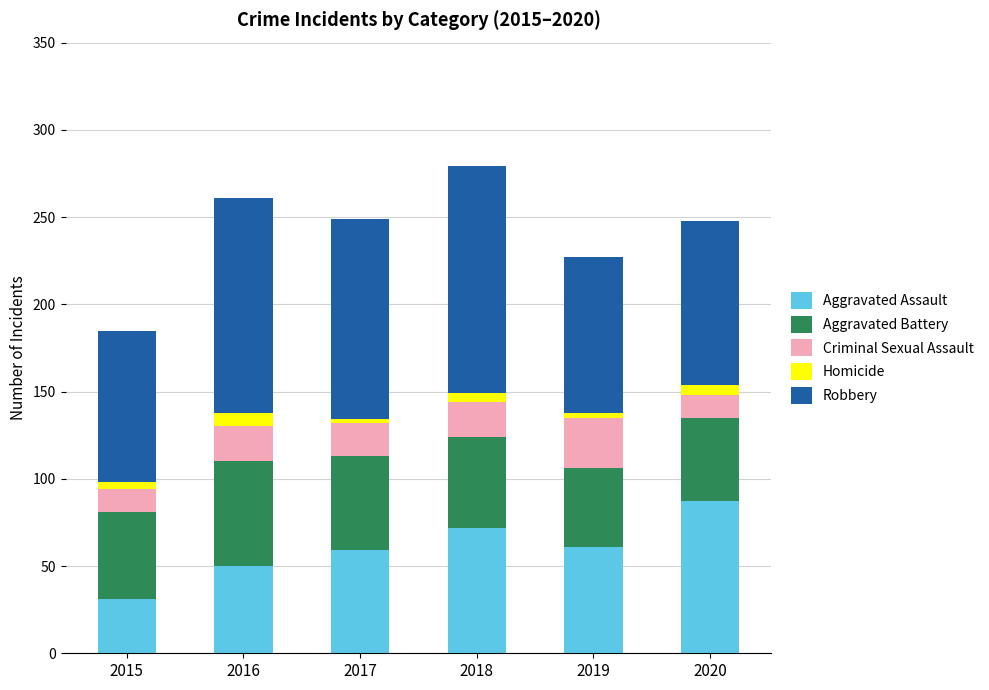

Reading right to left, transcribe the values for Aggravated Assault.

2020=87	2019=61	2018=72	2017=59	2016=50	2015=31